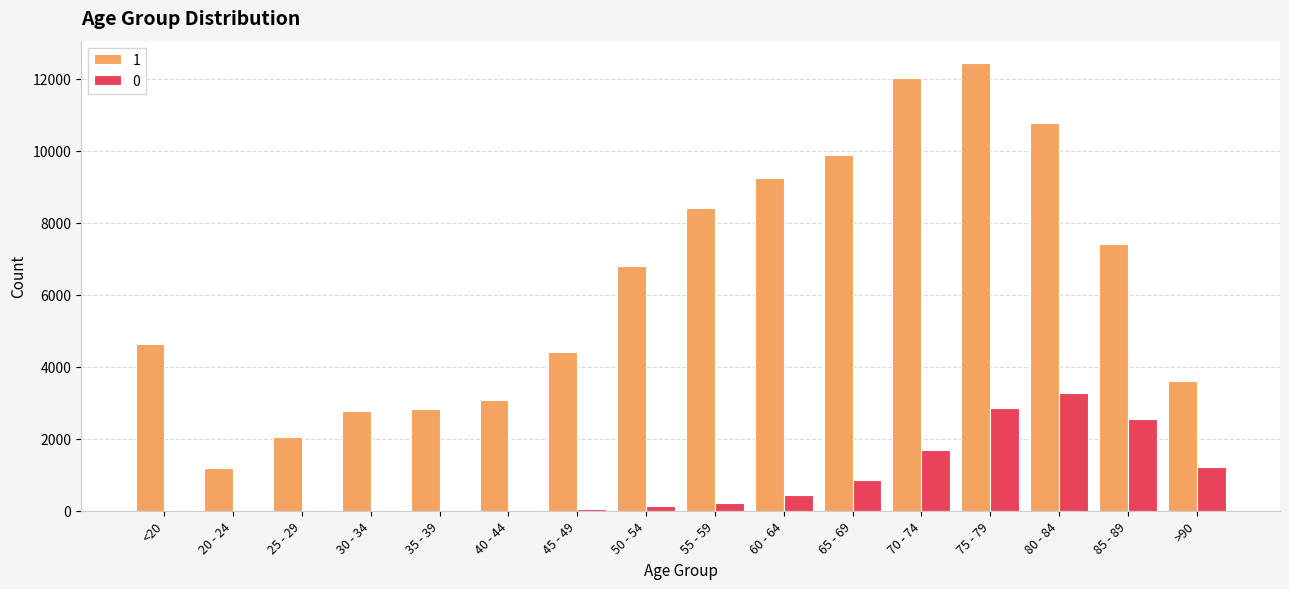

At which category is the sum across all series the highest?

75 - 79